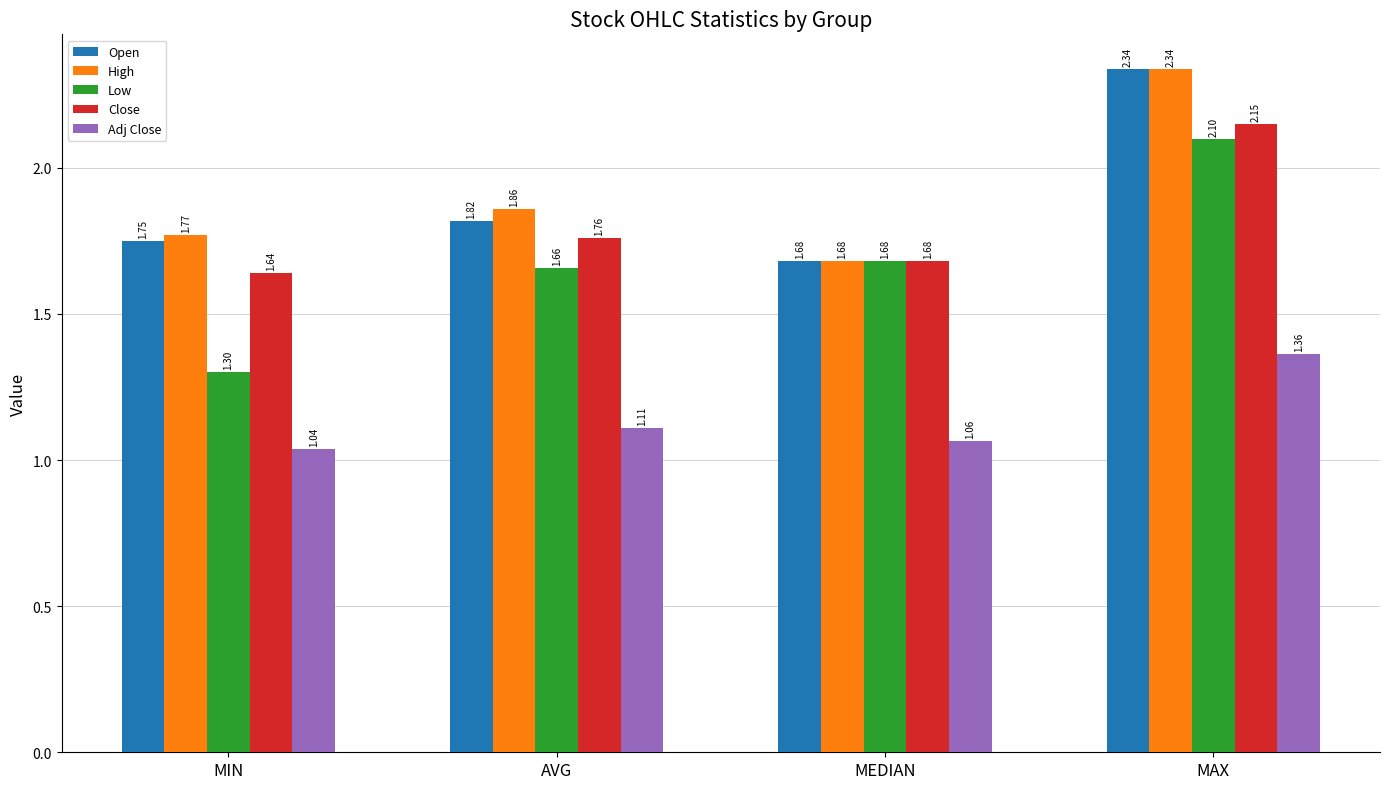

How many distinct data groups are displayed?

5